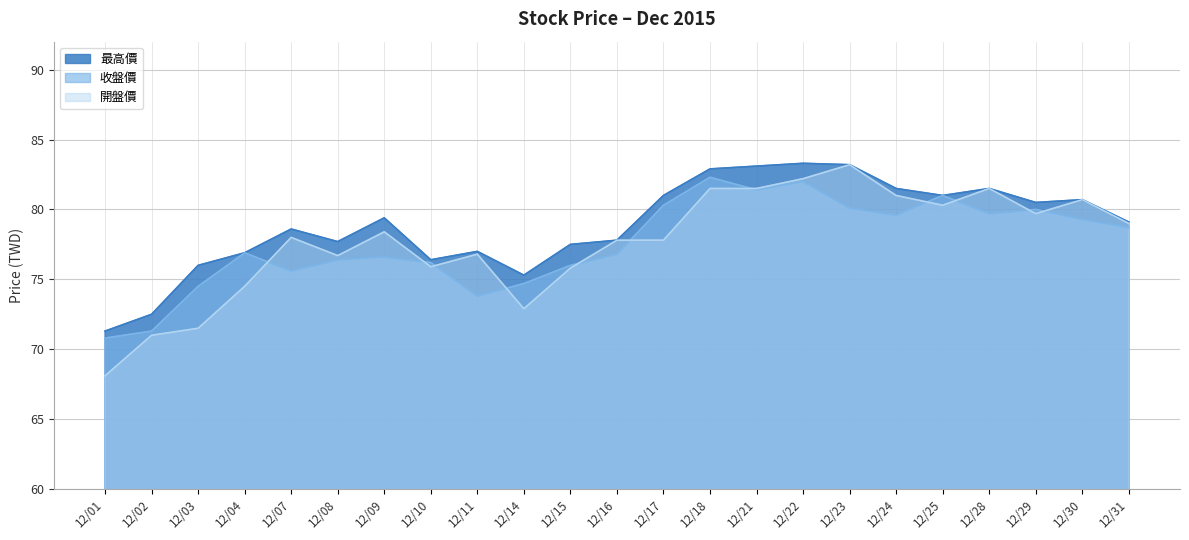

In 最高價, how many points are higher than both neighbors (excluding endpoints)?

6